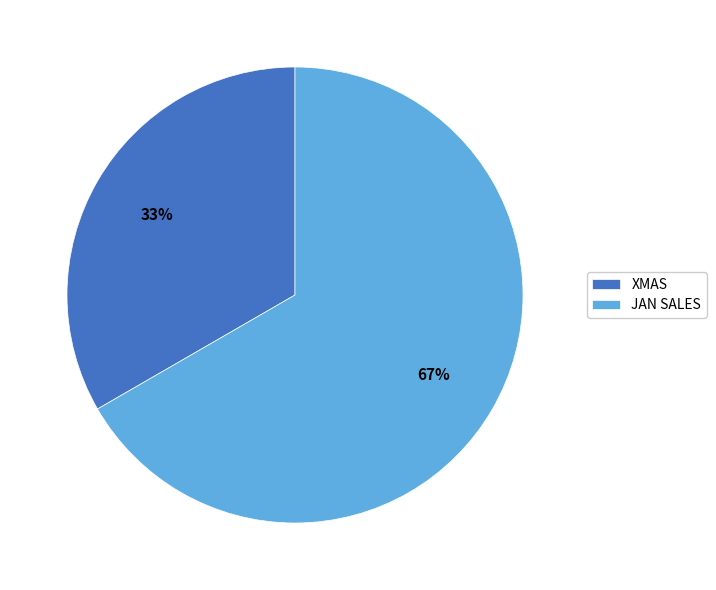

Which slice is the largest?

JAN SALES